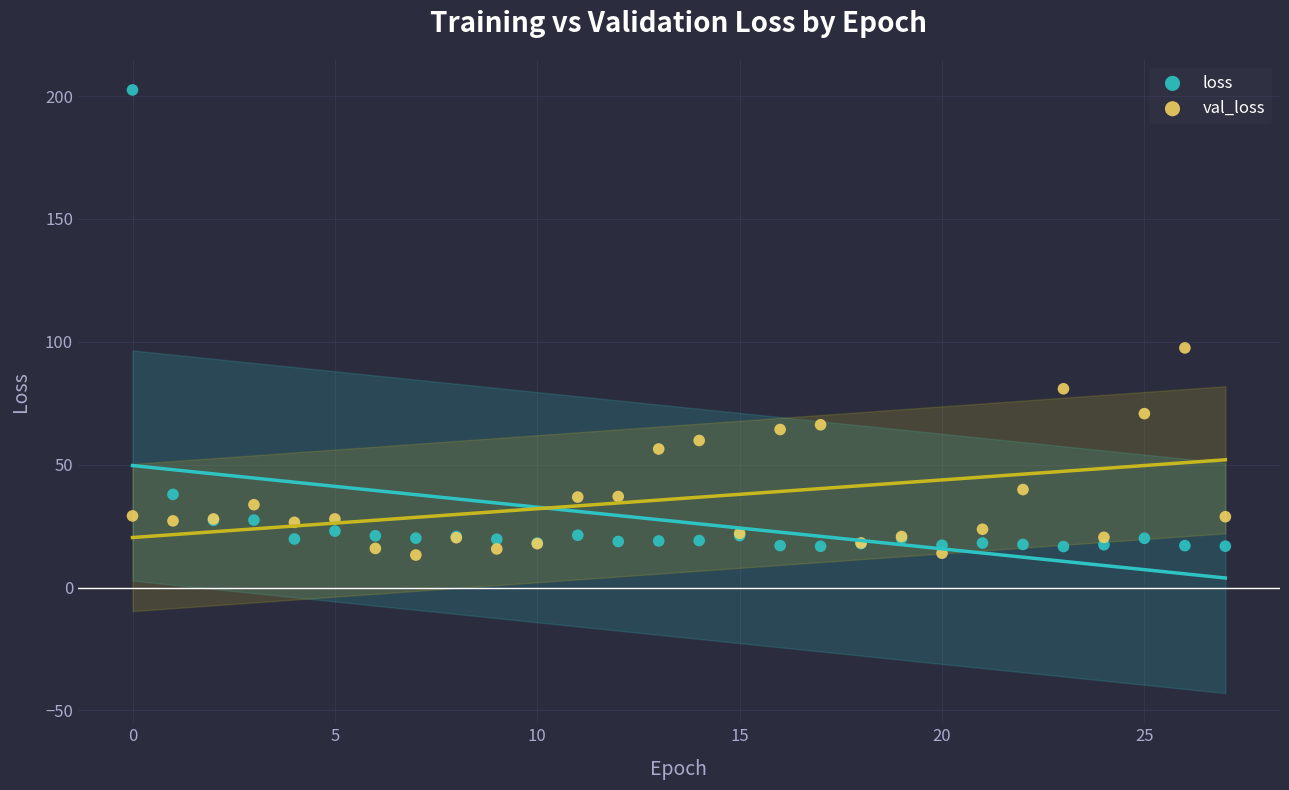

Which series reaches the minimum Y coordinate?

val_loss